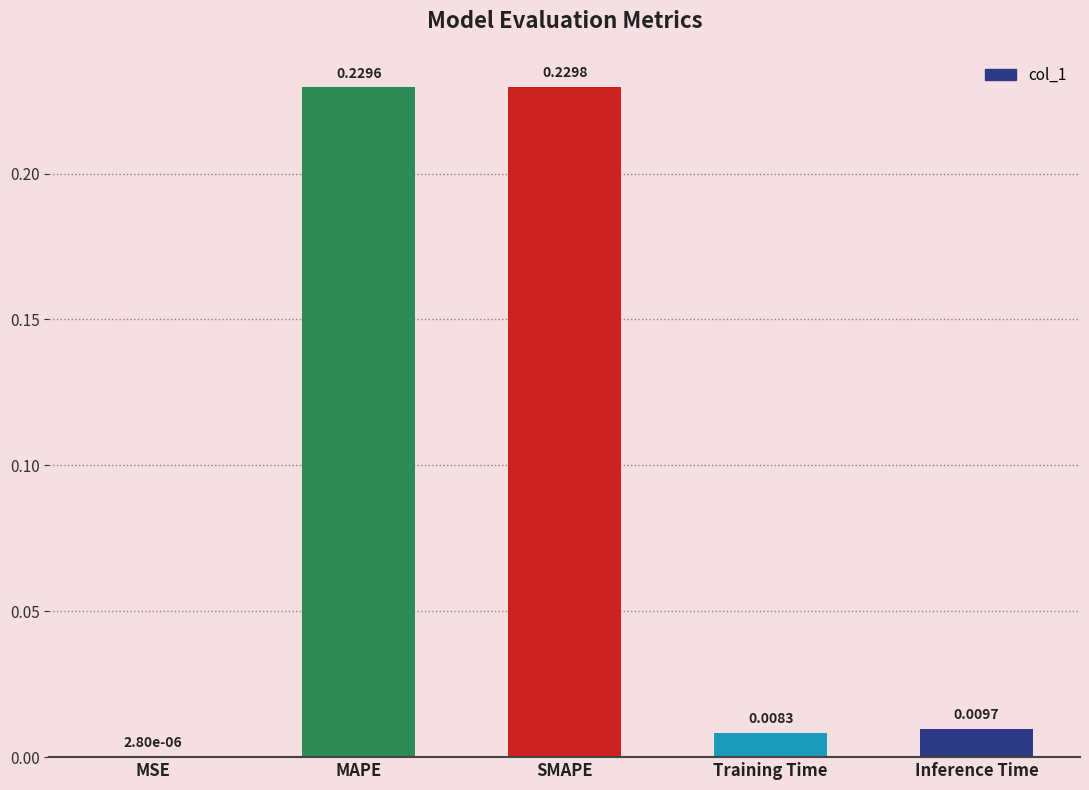

What is the change in value from SMAPE to Inference Time?

-0.2